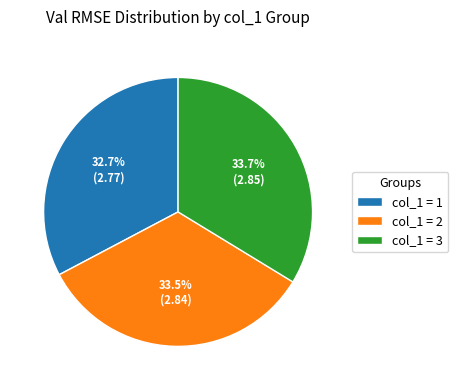

How many slices are in this pie chart?

3